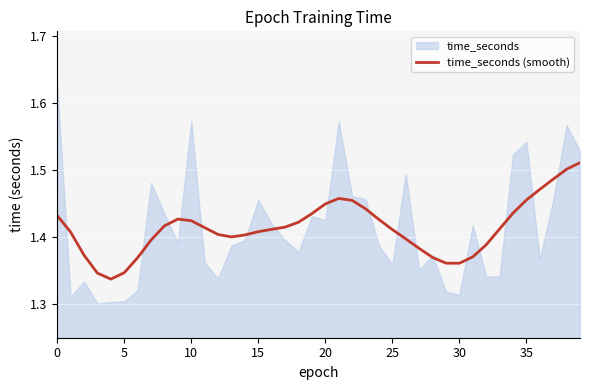

What is the label of the 28th point from the right?

12